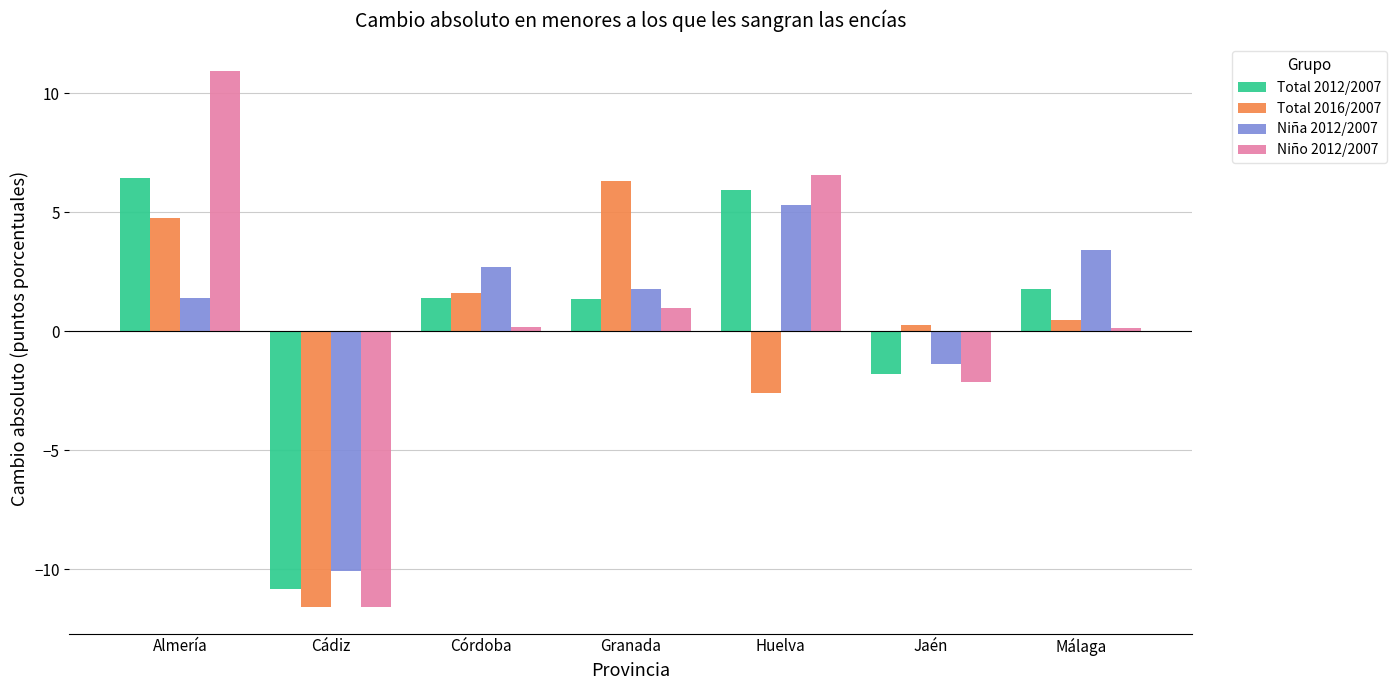

What is the difference between the Niña 2012/2007 values at Jaén and Málaga?

4.8